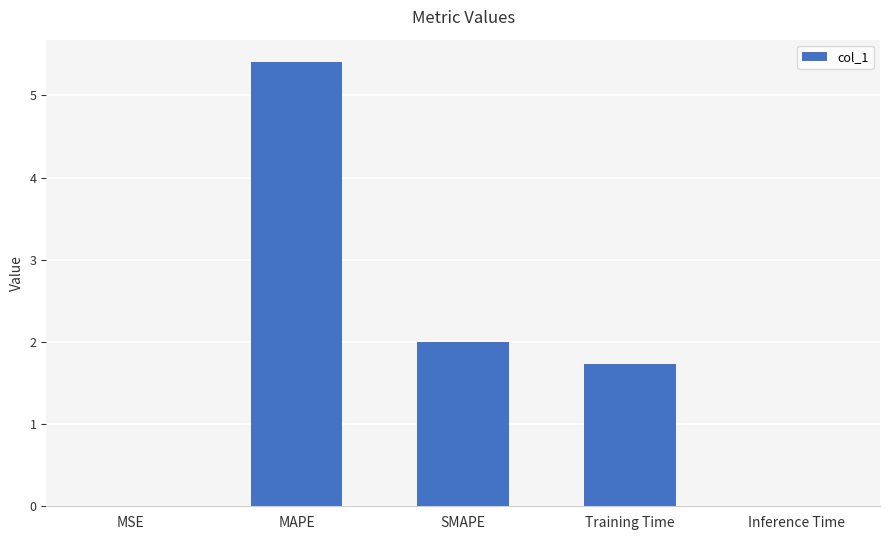

What is the sum of the values at Training Time and MSE?

1.7